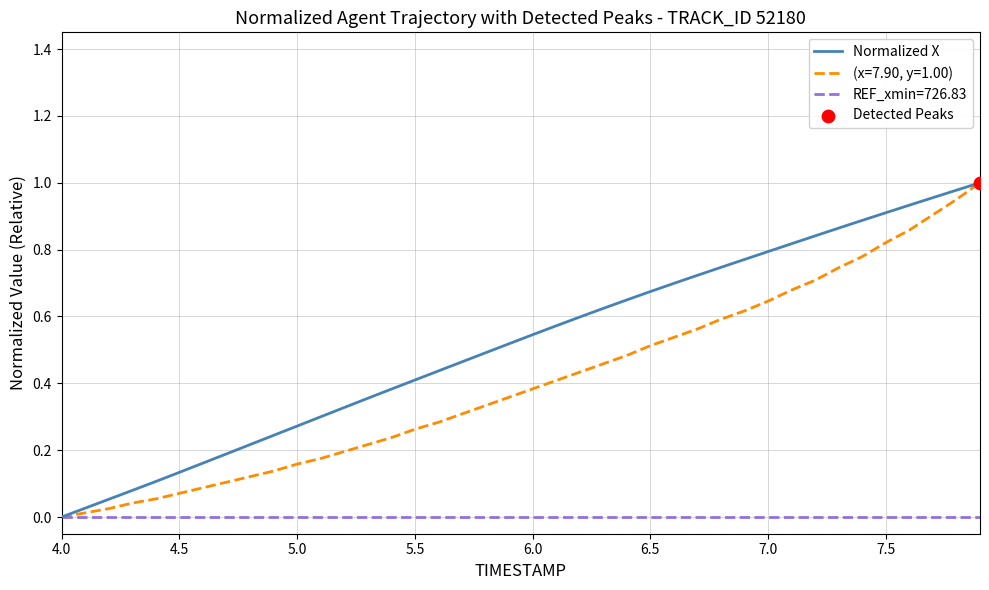

List the series in order of their overall mean, highest first.

Normalized X, (x=7.90, y=1.00), REF_xmin=726.83